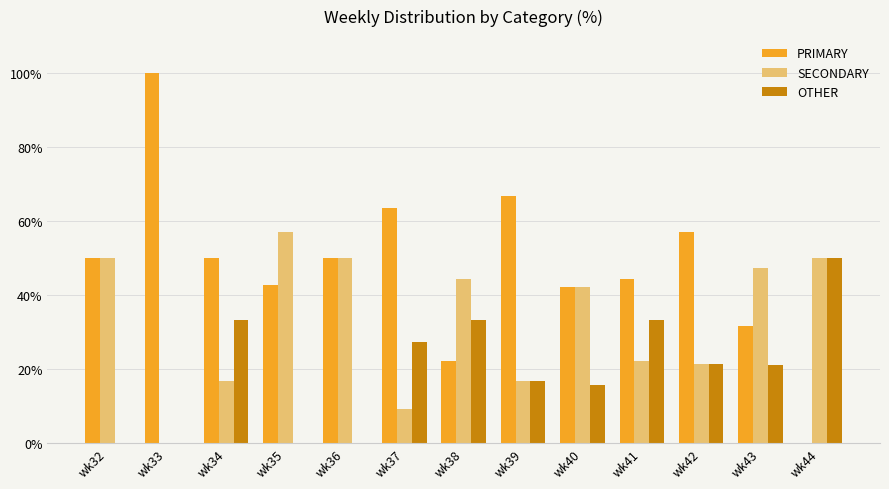

Does the chart contain stacked bars?

No